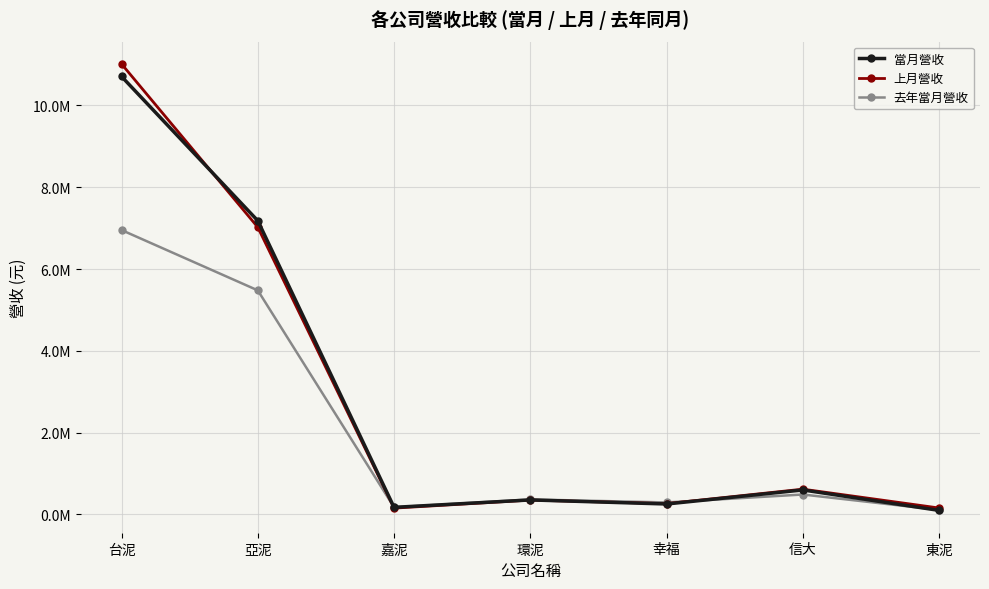

What is the approximate value of 當月營收 at 東泥?

98994